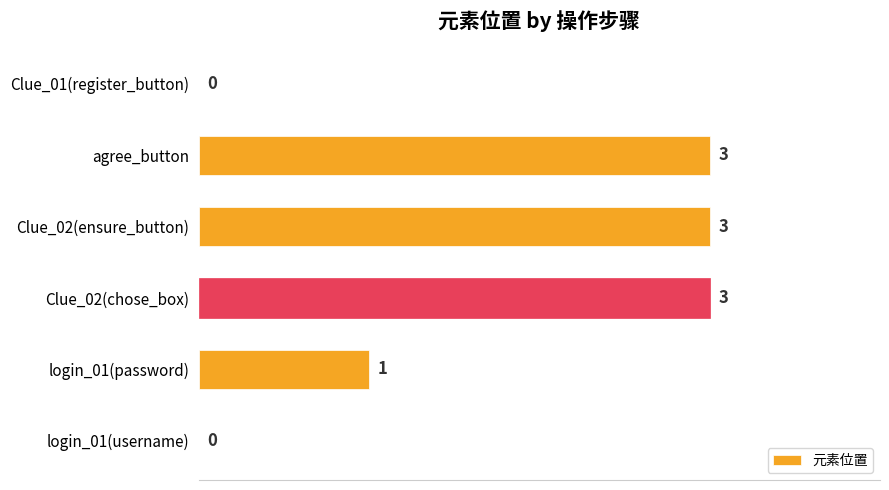

What is the change in value from agree_button to Clue_01(register_button)?

-3